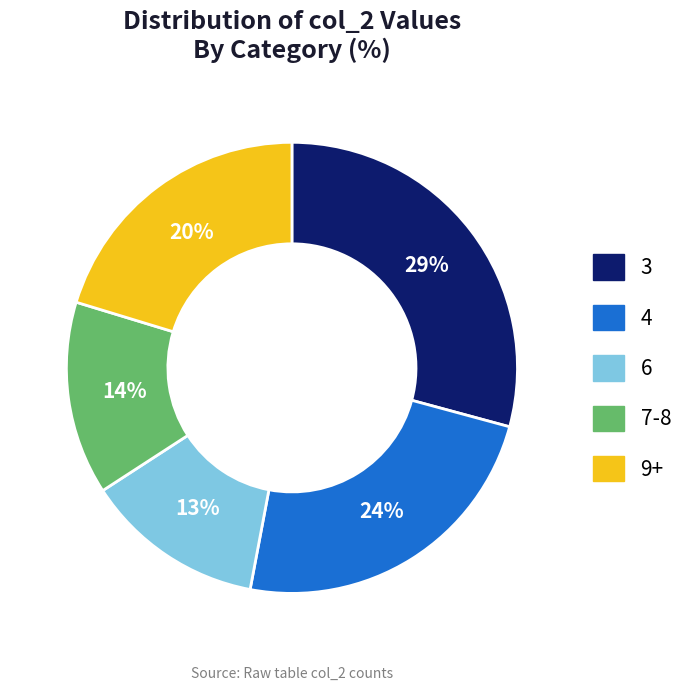

How many slices are in this pie chart?

5